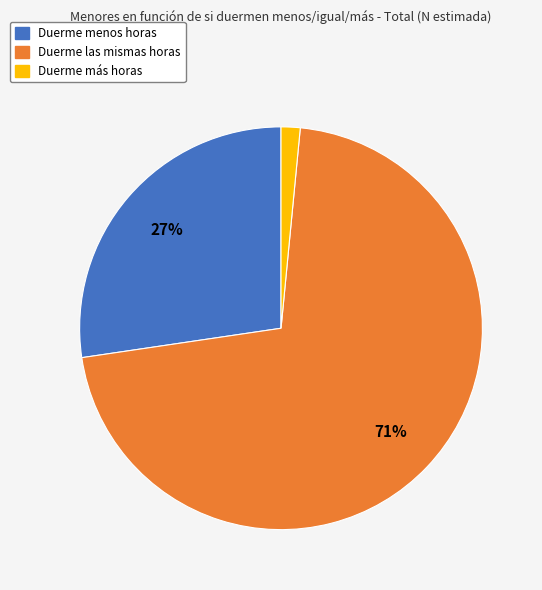

Does any single category account for the majority?

Yes